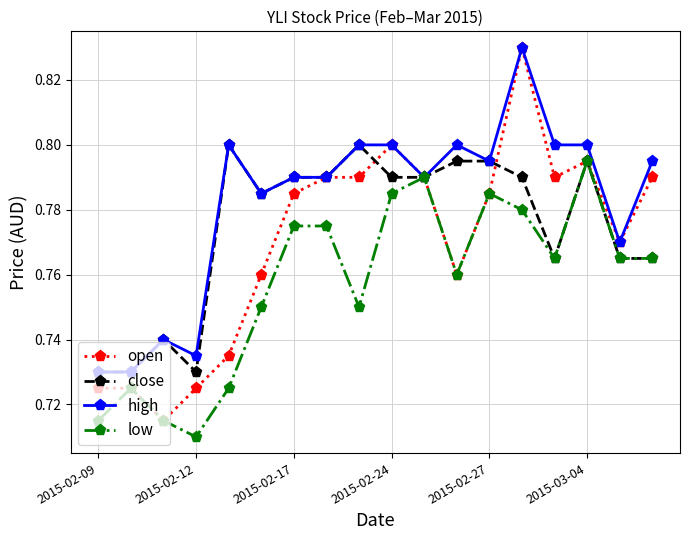

True or false: close has more than 1 interior local peaks.

True